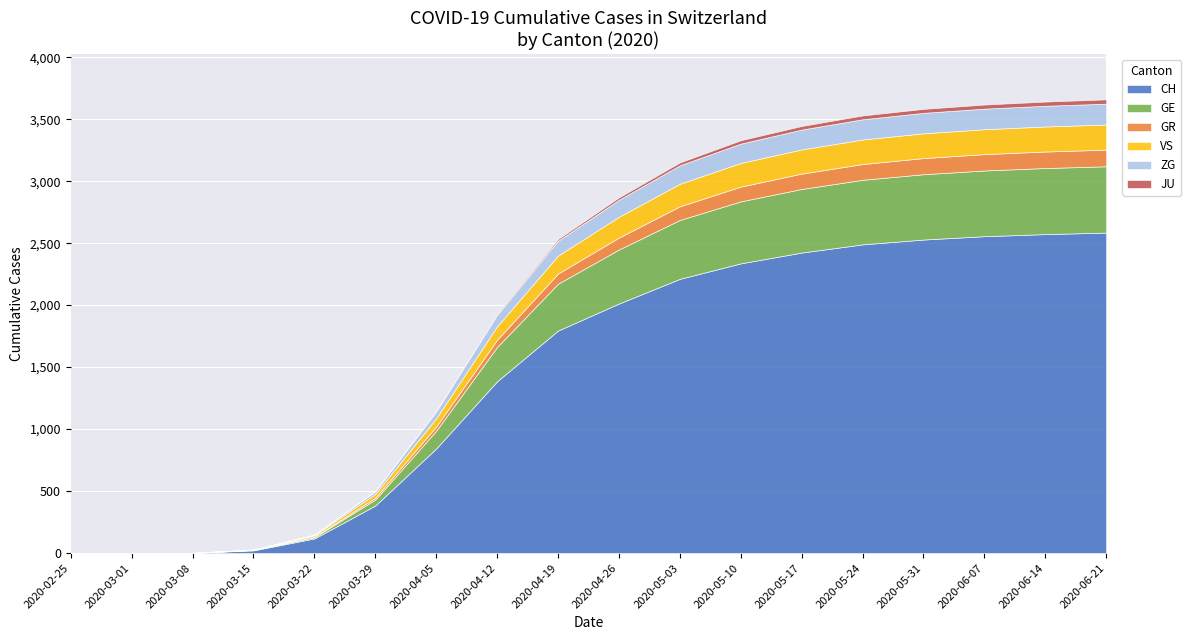

Which category has the lowest value across all series?

2020-02-25